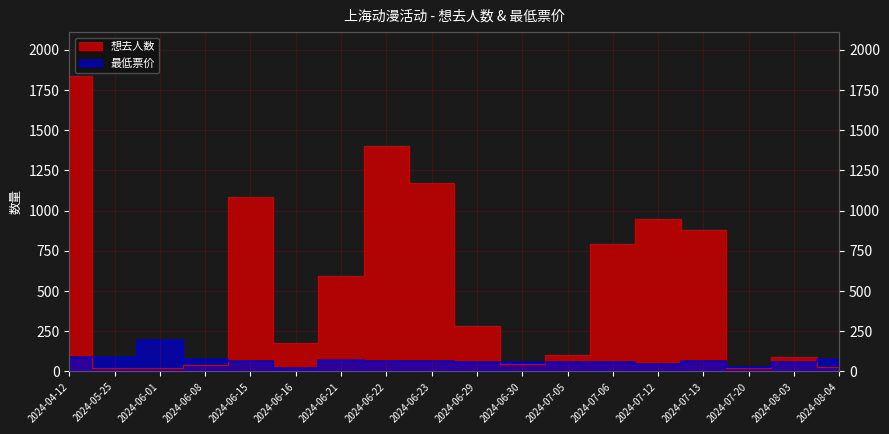

What is the total value across all series at 2024-05-25?

107.0